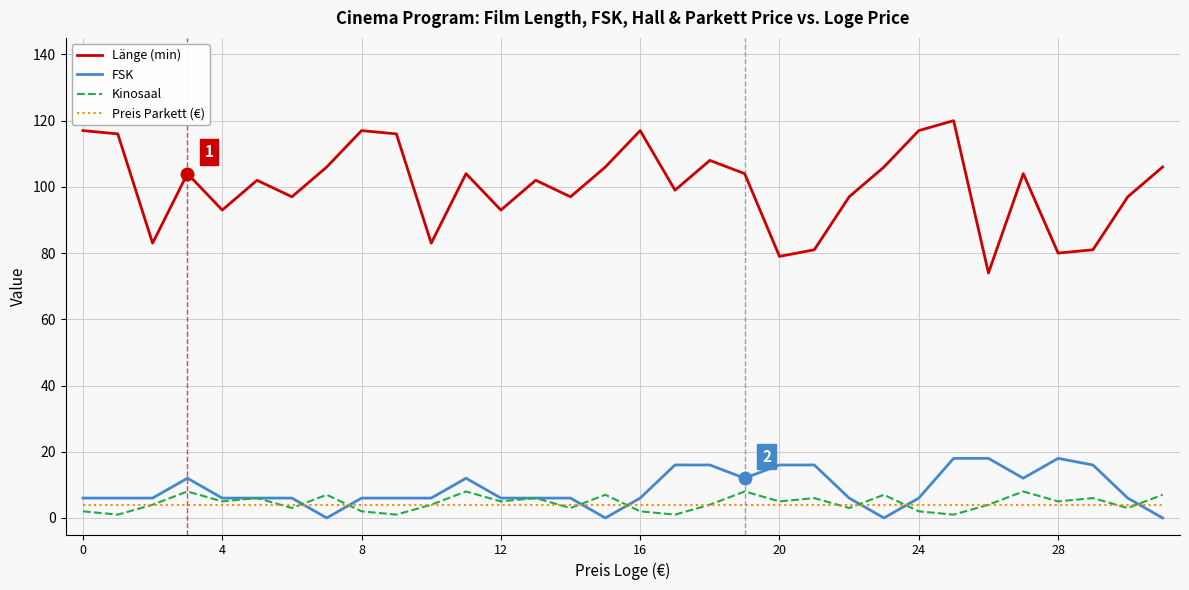

What is the highest value of the Länge (min) series?

120